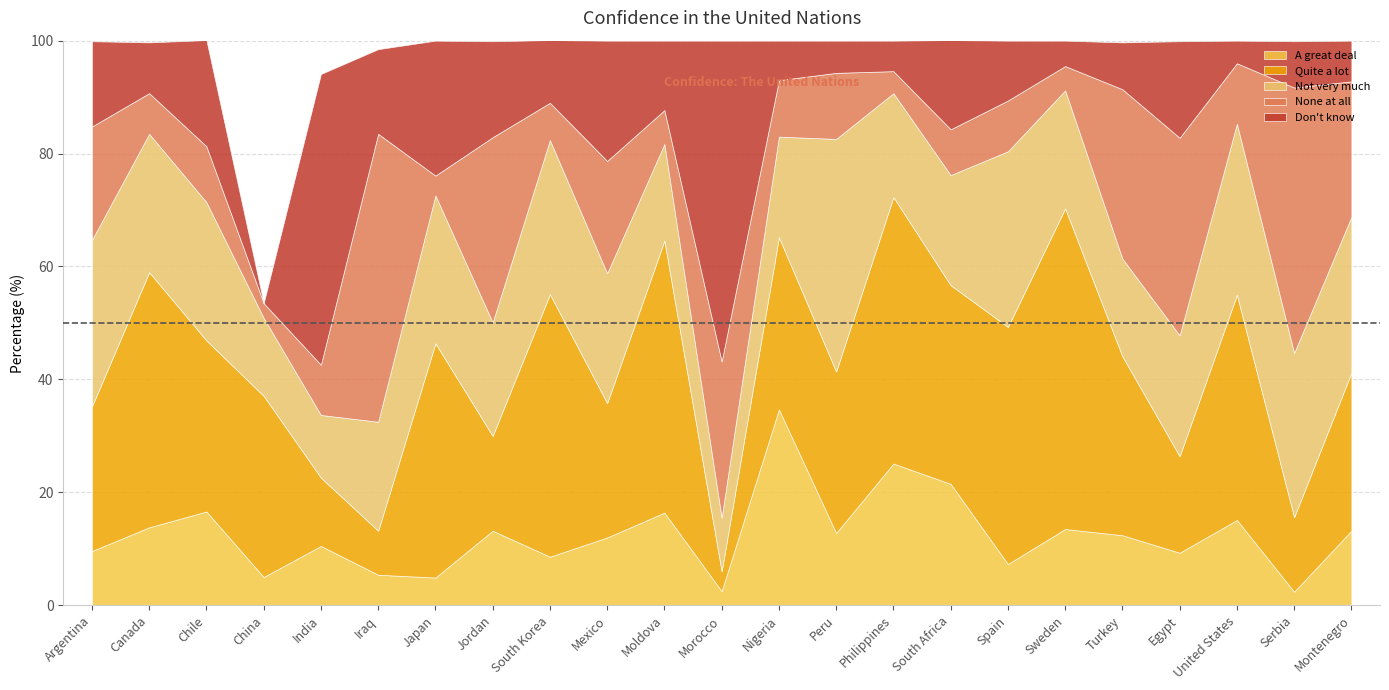

The value of Not very much at Sweden is 32.6. True or false?

False